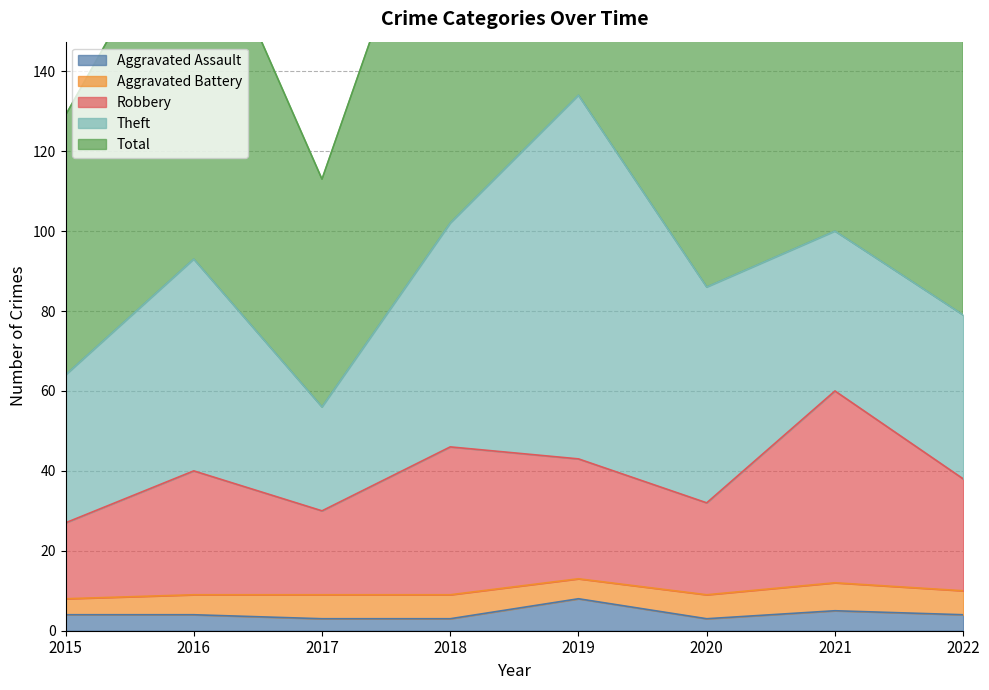

Where is the first local maximum for Aggravated Assault?

2019